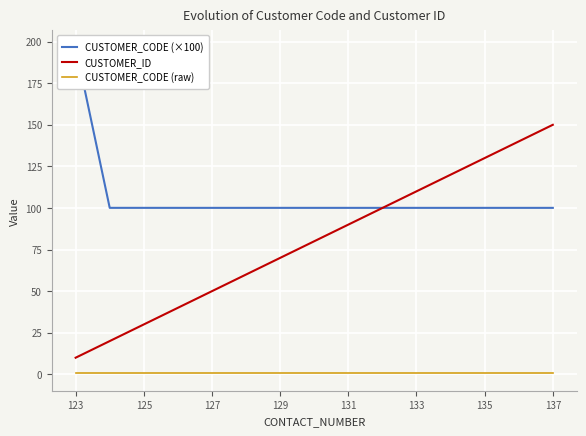

What is the highest value of the CUSTOMER_ID series?

150